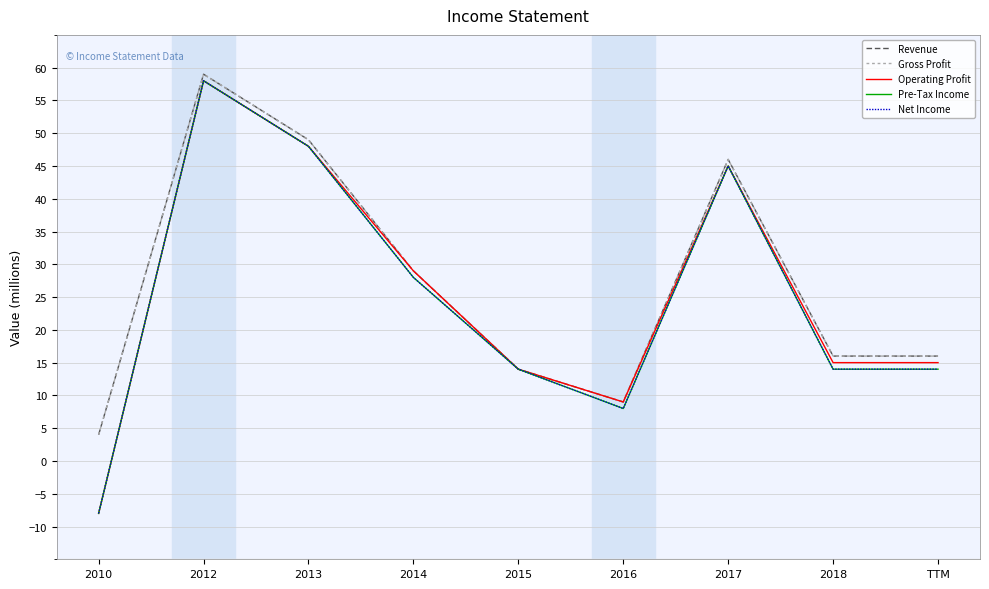

Does the chart display data point markers on the line(s)?

No